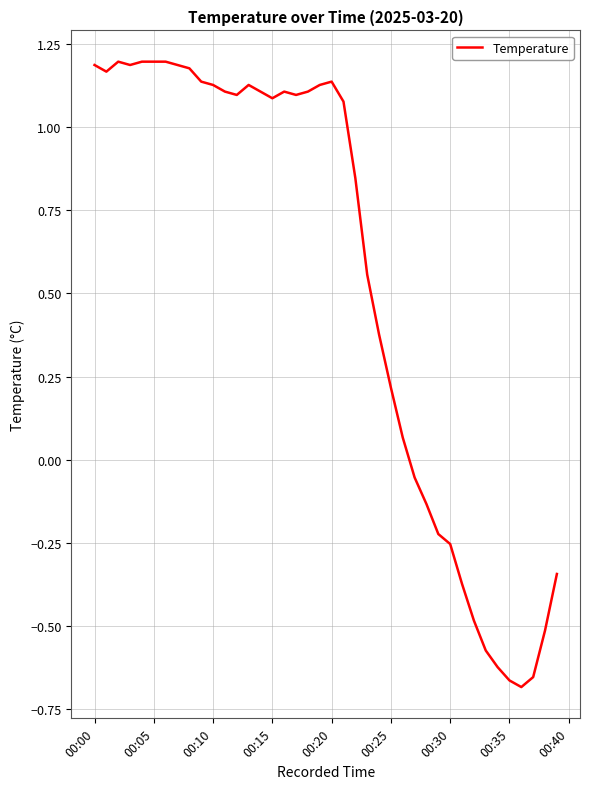

What is the difference between the second highest and minimum values?

1.9